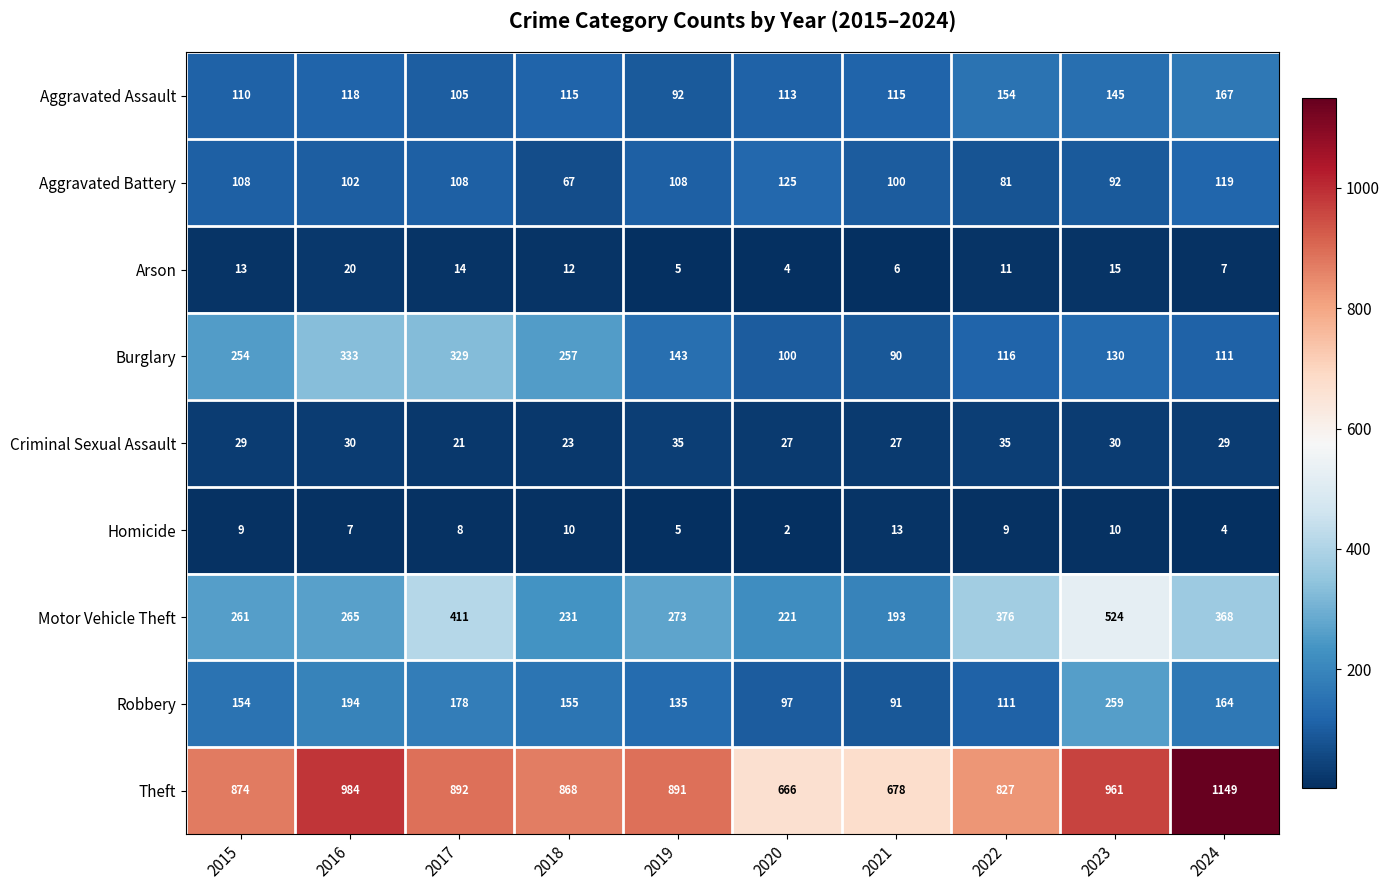

What is the maximum value shown in the chart?

1149